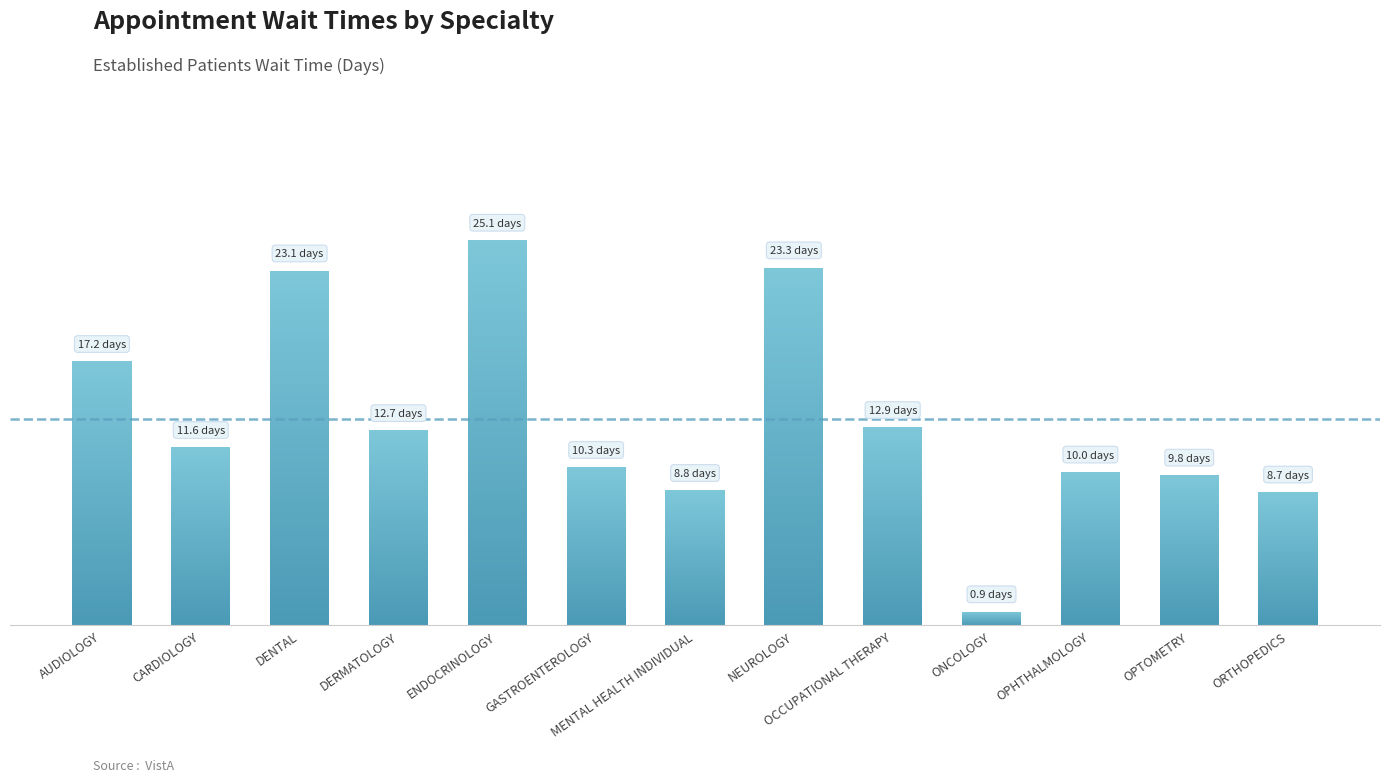

Rank the categories by value from highest to lowest.

ENDOCRINOLOGY, NEUROLOGY, DENTAL, AUDIOLOGY, OCCUPATIONAL THERAPY, DERMATOLOGY, CARDIOLOGY, GASTROENTEROLOGY, OPHTHALMOLOGY, OPTOMETRY, MENTAL HEALTH INDIVIDUAL, ORTHOPEDICS, ONCOLOGY